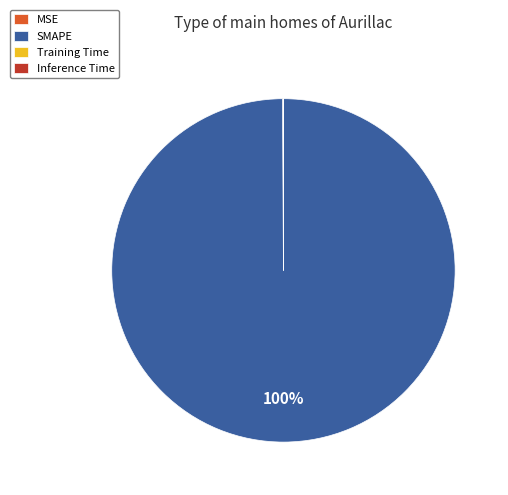

What is the largest slice in the pie chart?

SMAPE